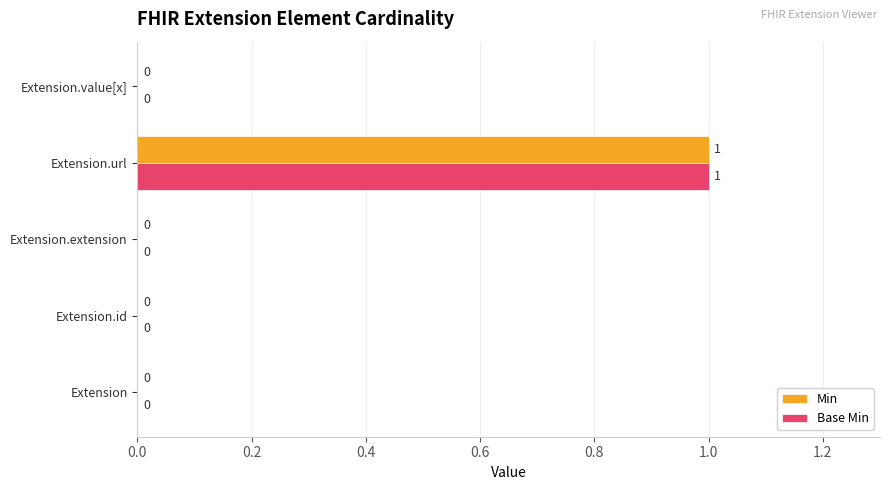

At which category is the sum across all series the highest?

Extension.url